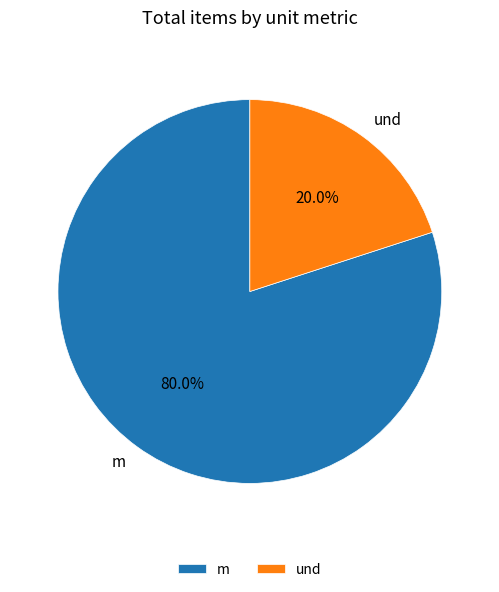

Is there a majority slice in this chart?

Yes